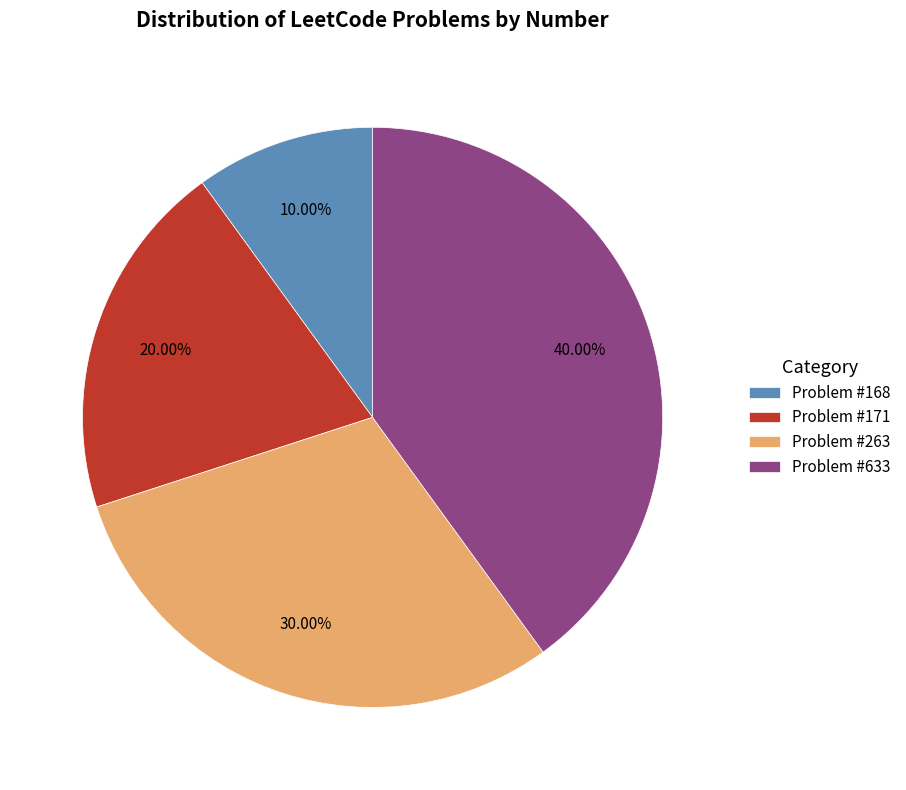

Does Problem #633 represent more than half of the total?

No